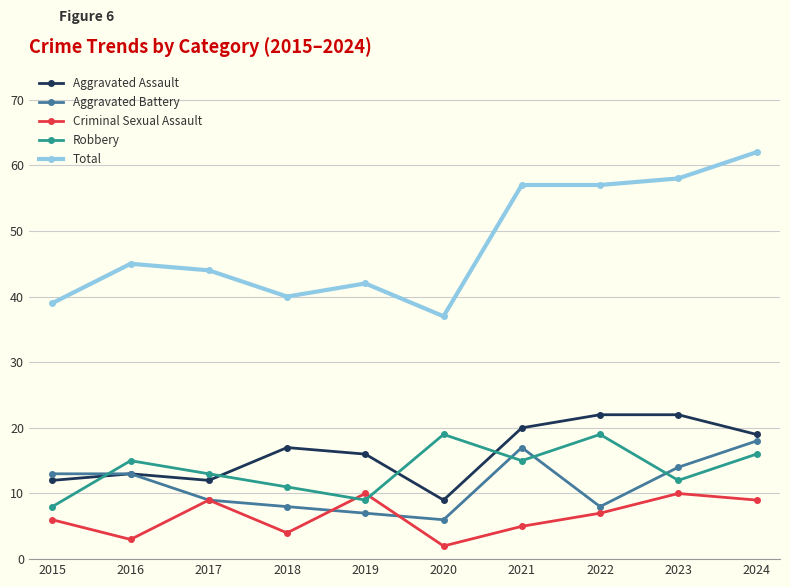

What is the difference between the maximum and minimum values in the Aggravated Battery series?

12